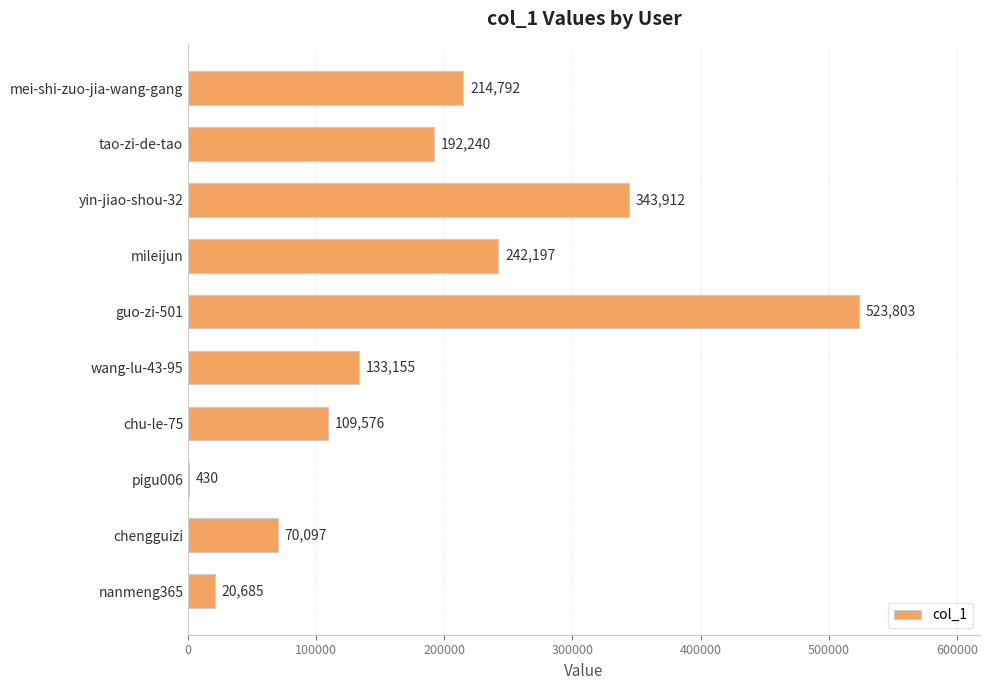

What is the sum of the values at mei-shi-zuo-jia-wang-gang and pigu006?

215222